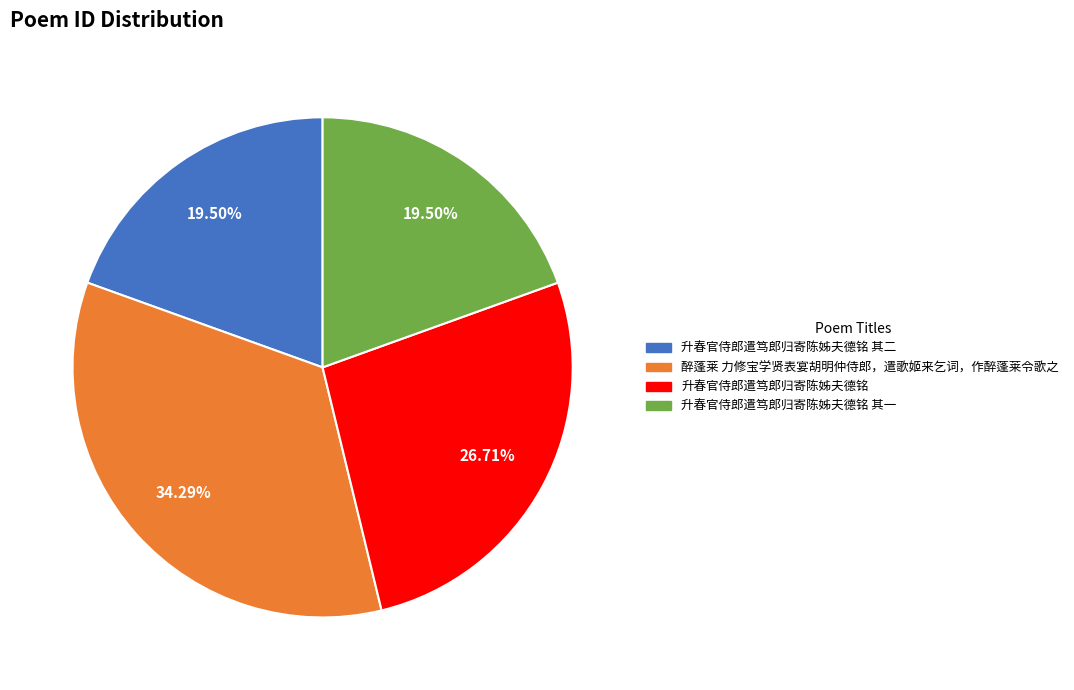

Is there any slice that represents more than half of the pie?

No